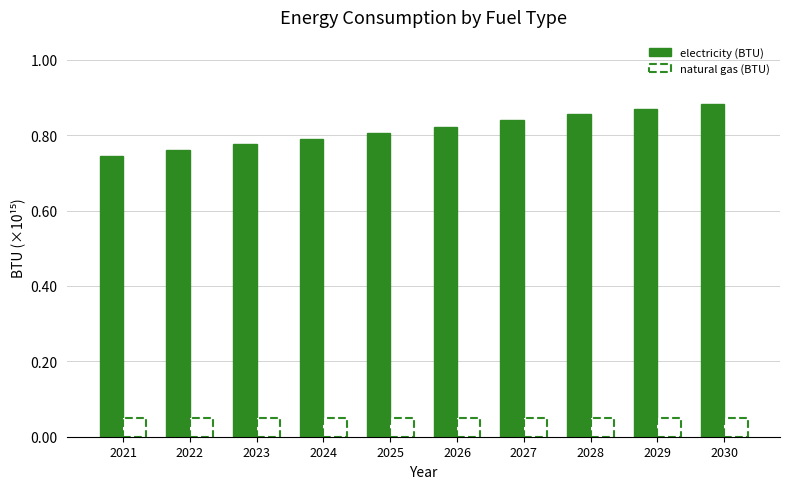

Count the natural gas (BTU) values in the range 0 to 1.

10